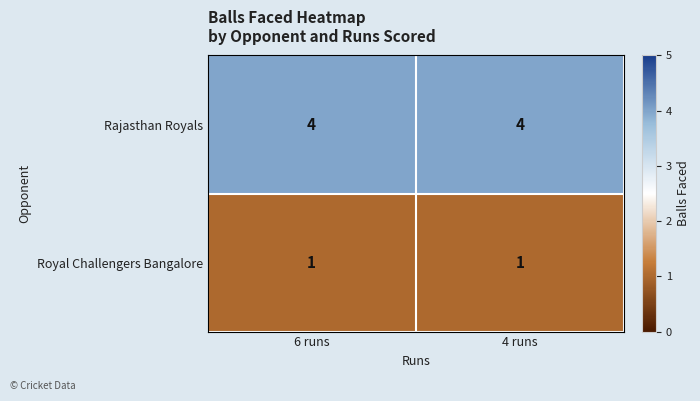

What is the spread (max minus min) of values at 6 runs?

3